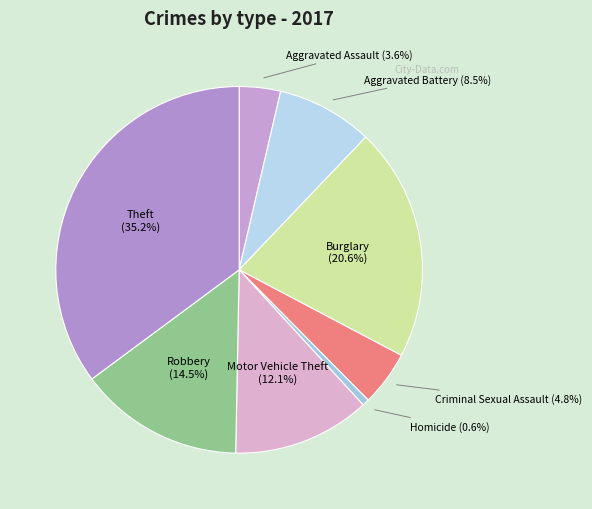

Does Aggravated Assault represent more than half of the total?

No